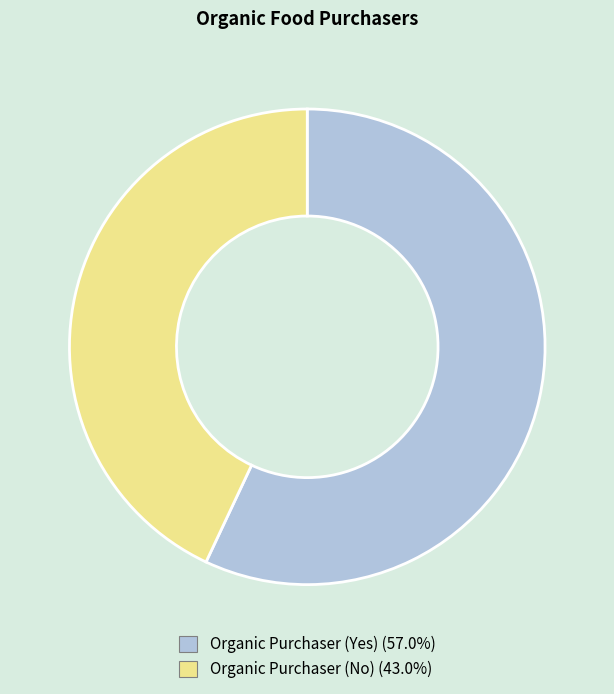

What is the majority slice?

Organic Purchaser (Yes)